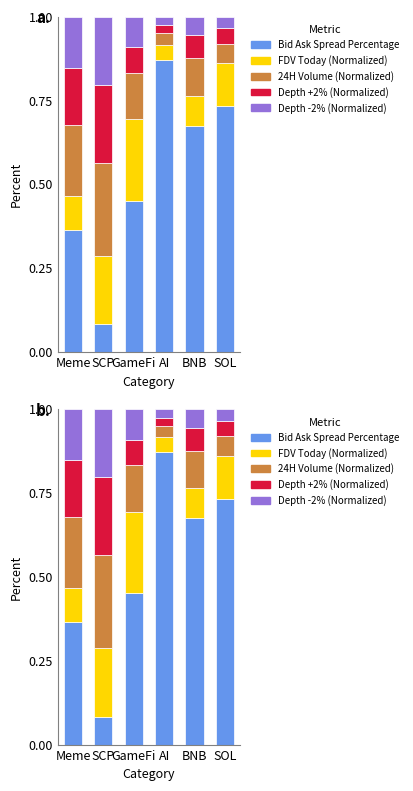

What is the highest value of the 24H Volume (Normalized) series?

0.3